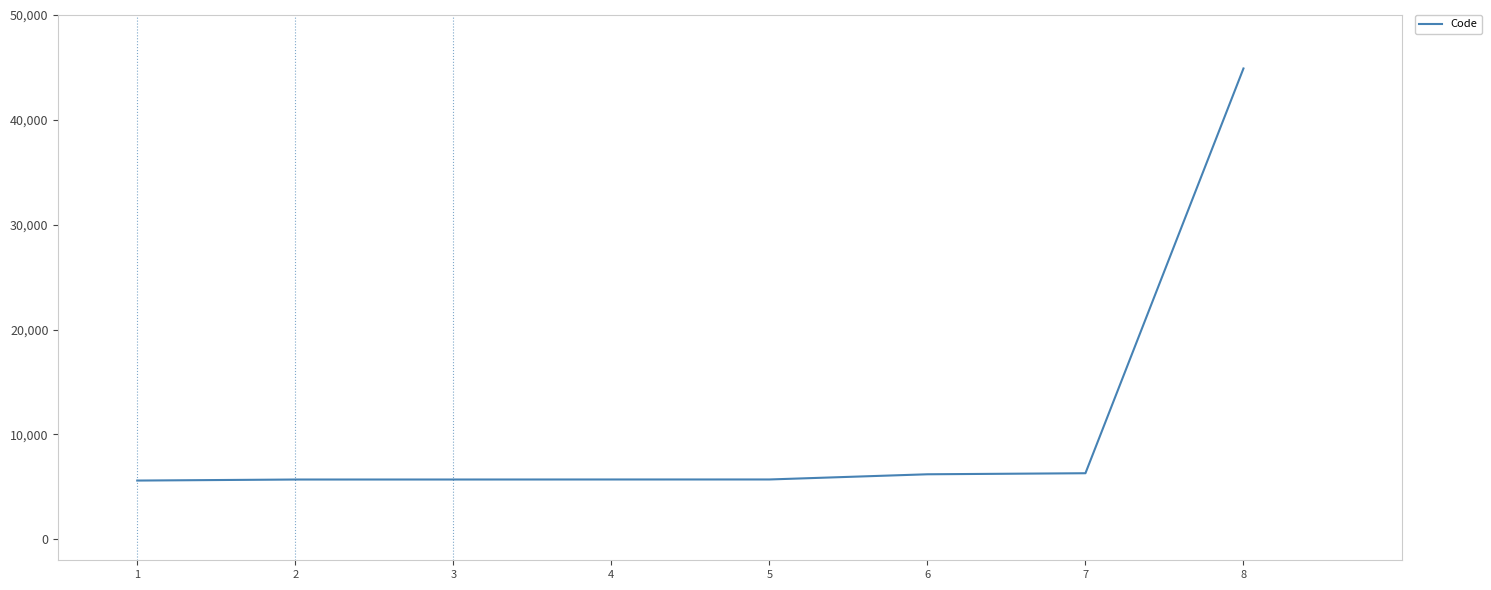

How many lines are shown in the chart?

1